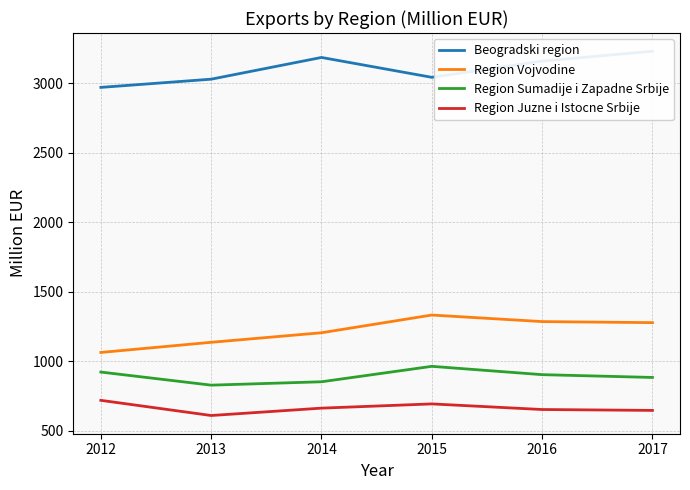

Which series has the widest spread of values?

Region Vojvodine